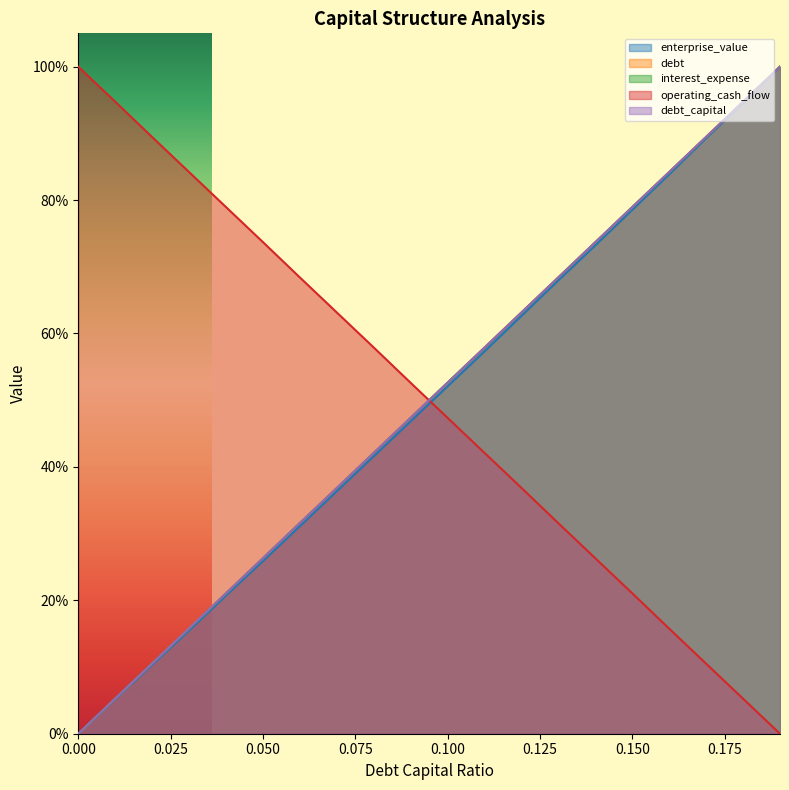

Which series has the widest spread of values?

debt_capital